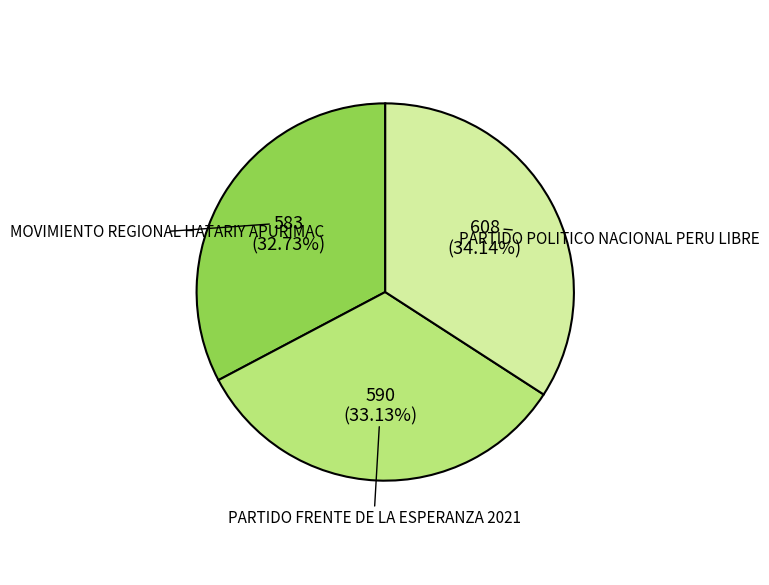

Rank the categories by value from highest to lowest.

PARTIDO POLITICO NACIONAL PERU LIBRE, PARTIDO FRENTE DE LA ESPERANZA 2021, MOVIMIENTO REGIONAL HATARIY APURIMAC